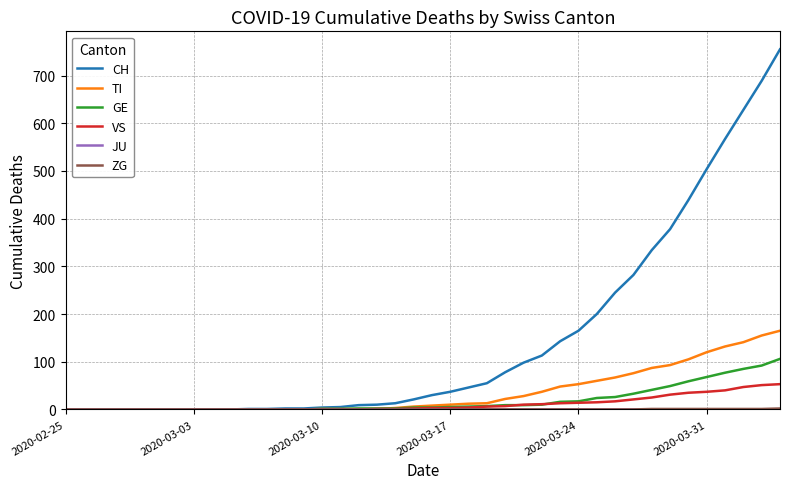

Which series has the largest total across all categories?

CH